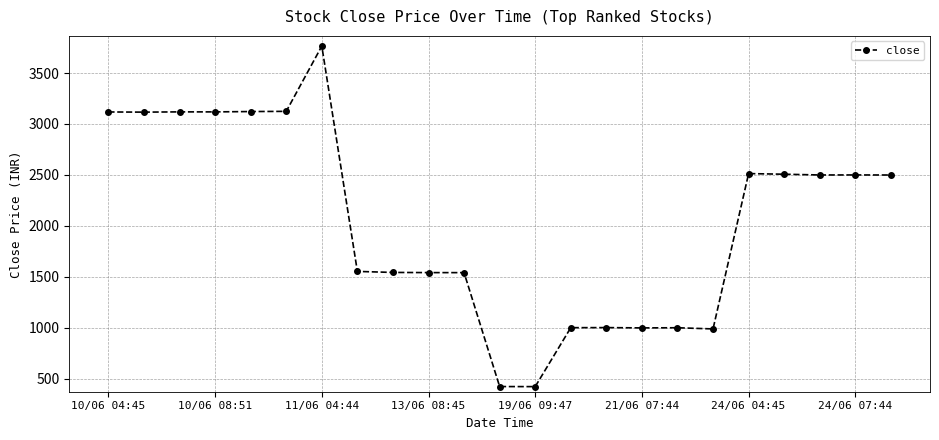

What is the minimum value shown in the chart?

424.0